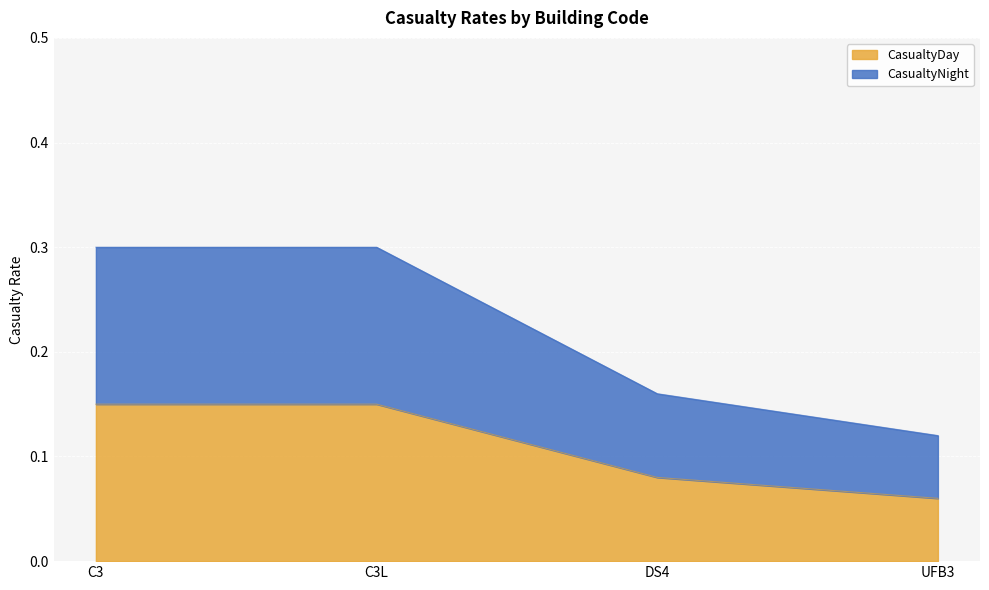

True or false: CasualtyDay has more than 0 interior local peaks.

False